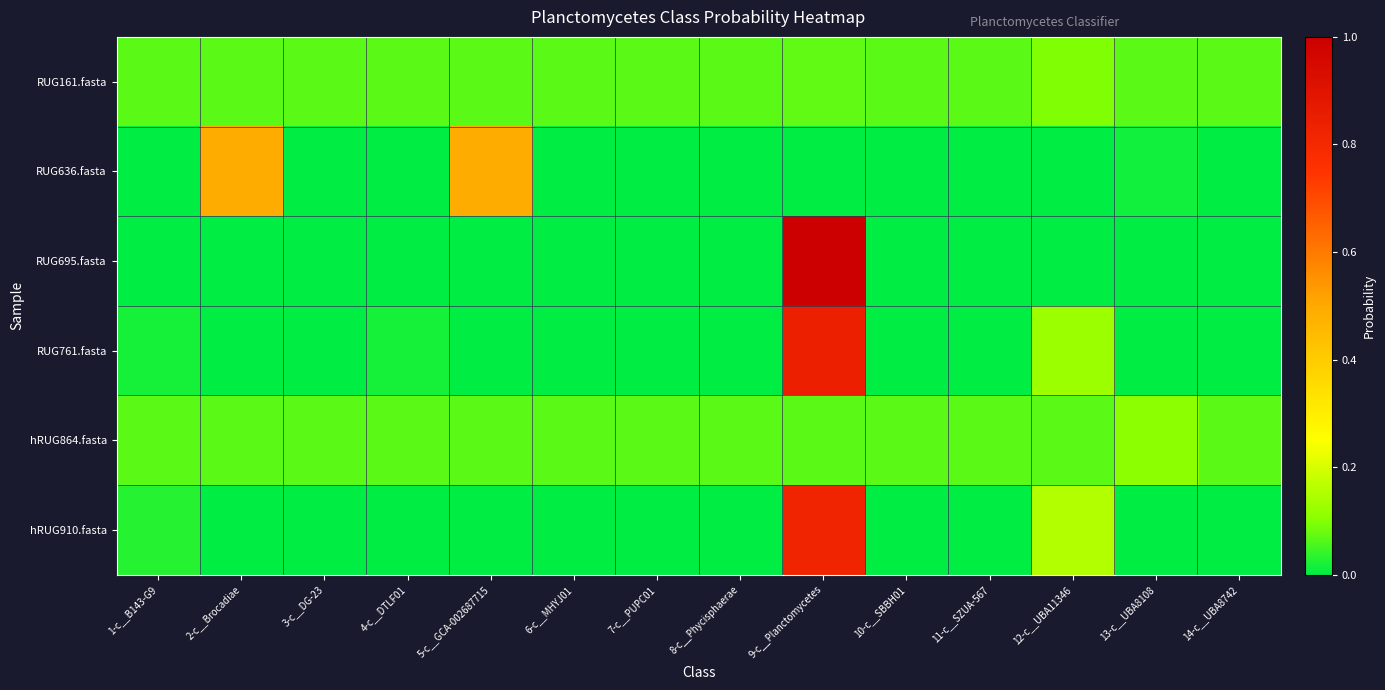

Count the number of data series in this chart.

6